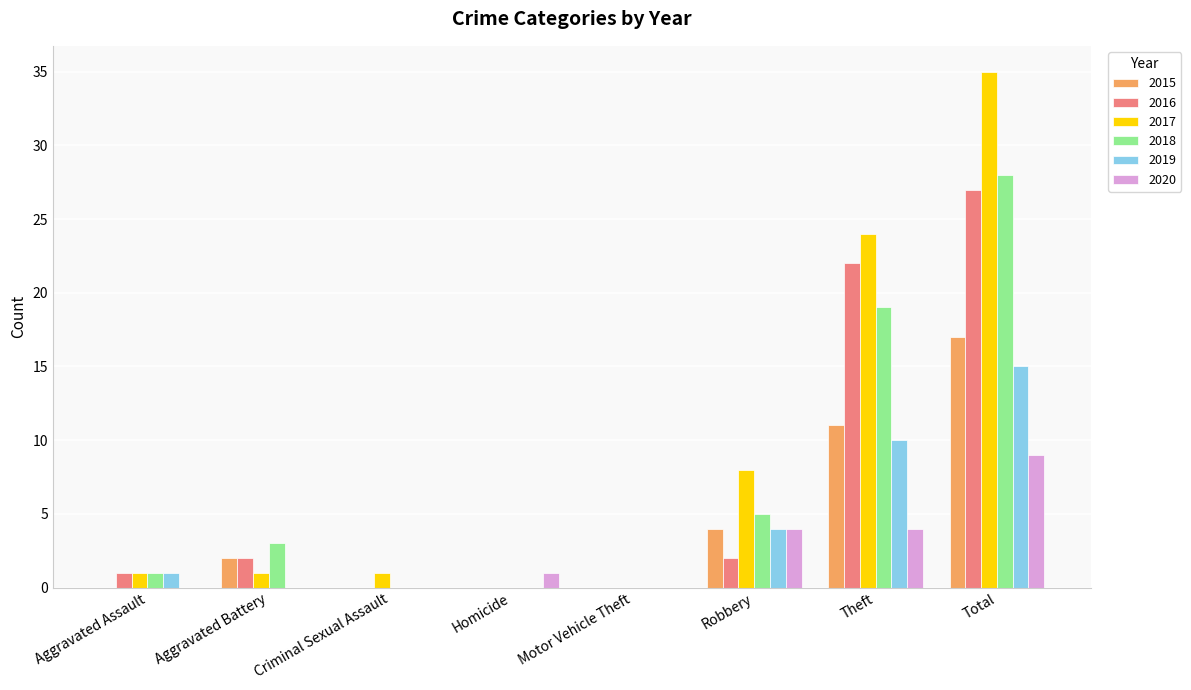

Are the bars horizontal?

No